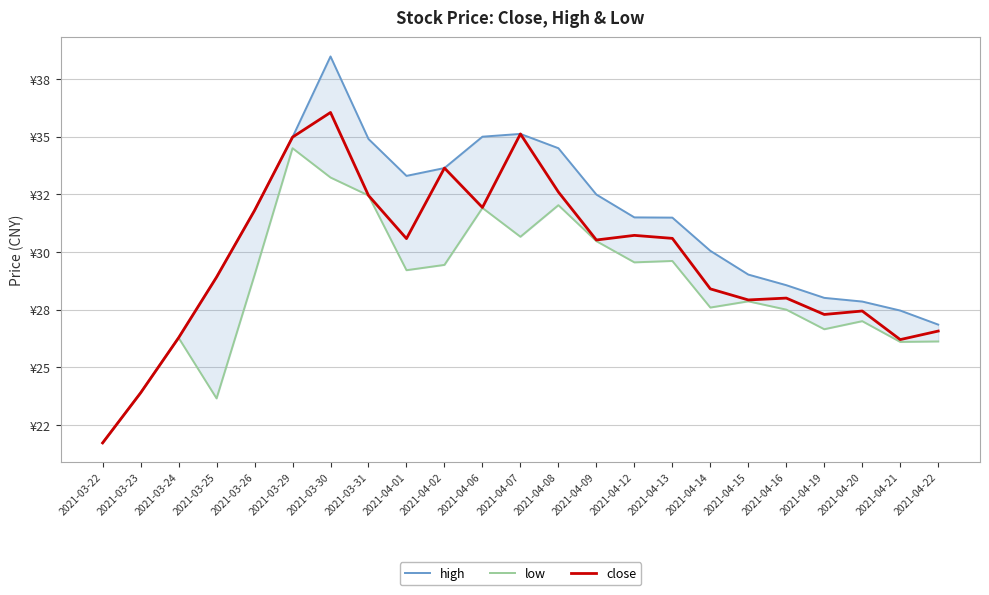

How many distinct data groups are displayed?

3